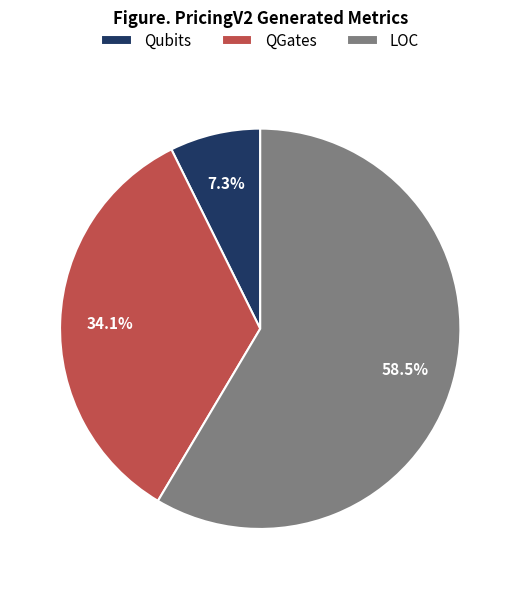

To the nearest percent, what is the average slice percentage?

33%